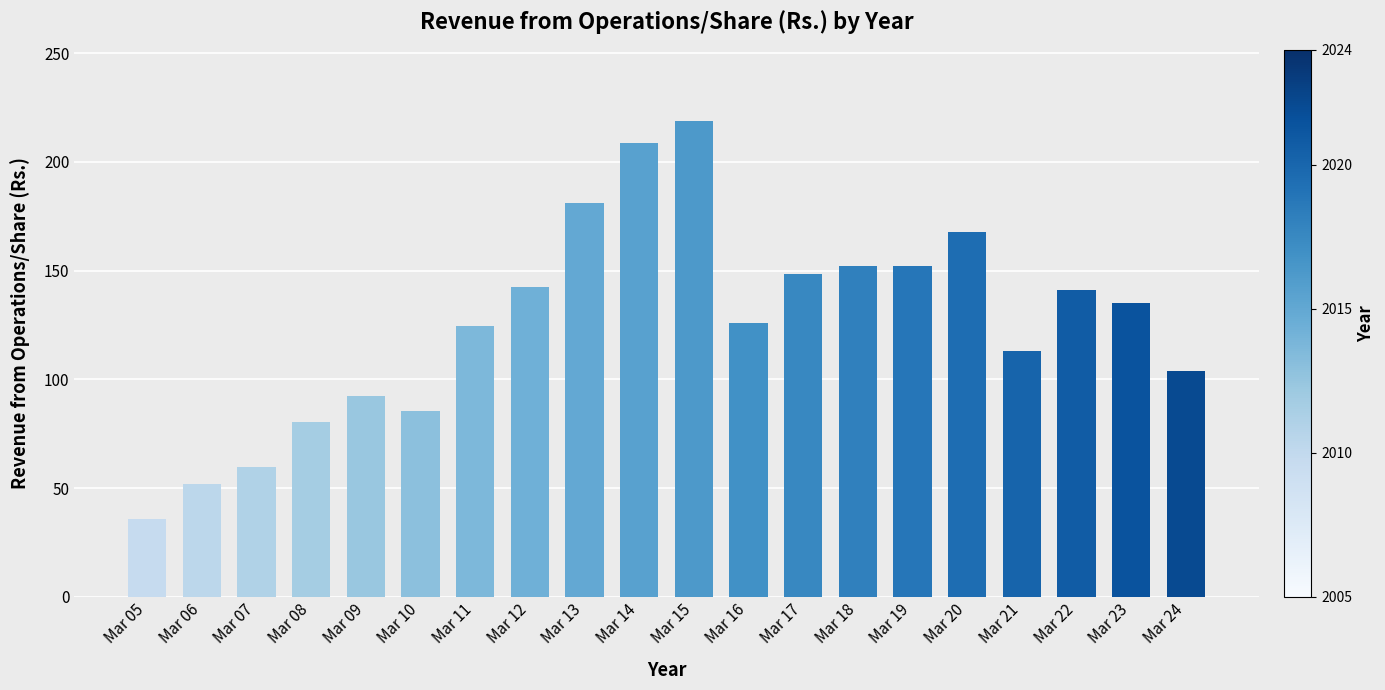

How many values are below 135?

10